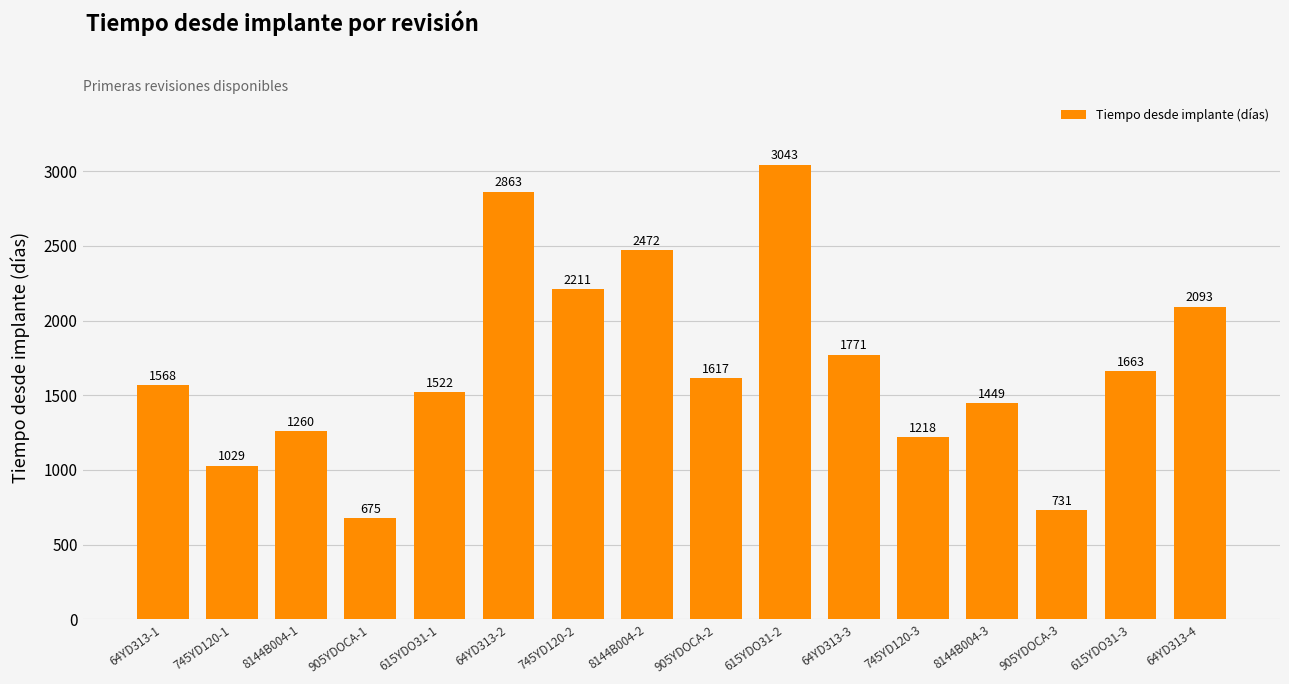

What is the greatest value displayed?

3043